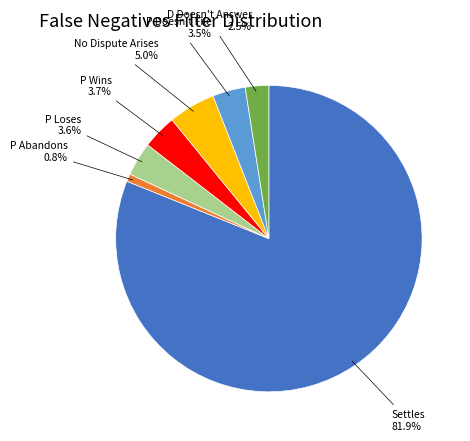

What is the largest slice in the pie chart?

Settles